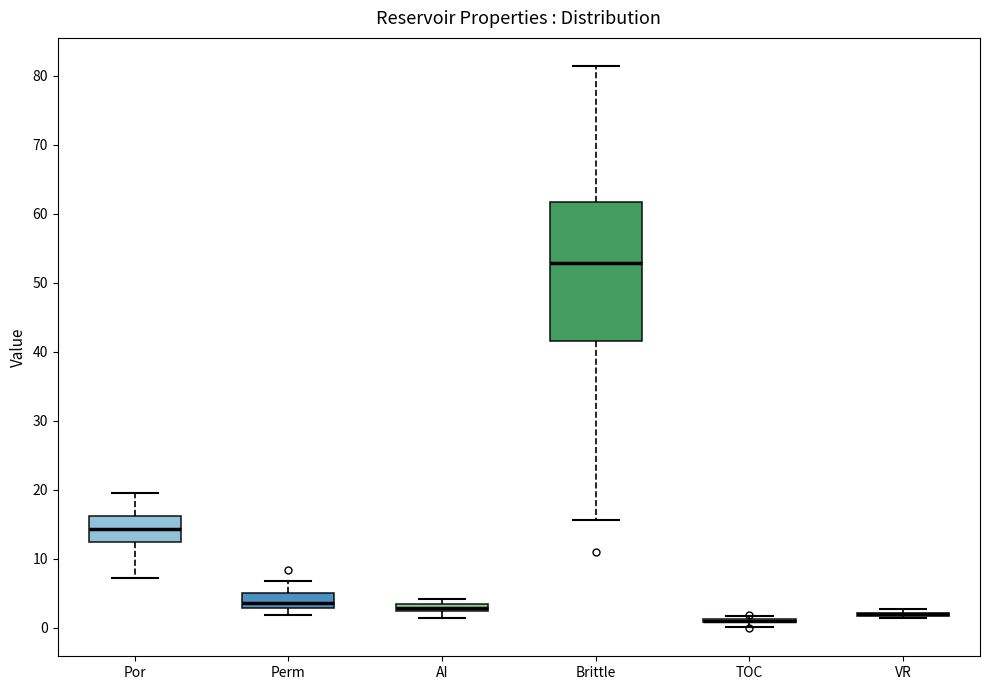

Which box is the tallest, from its lower edge to its upper edge?

Brittle